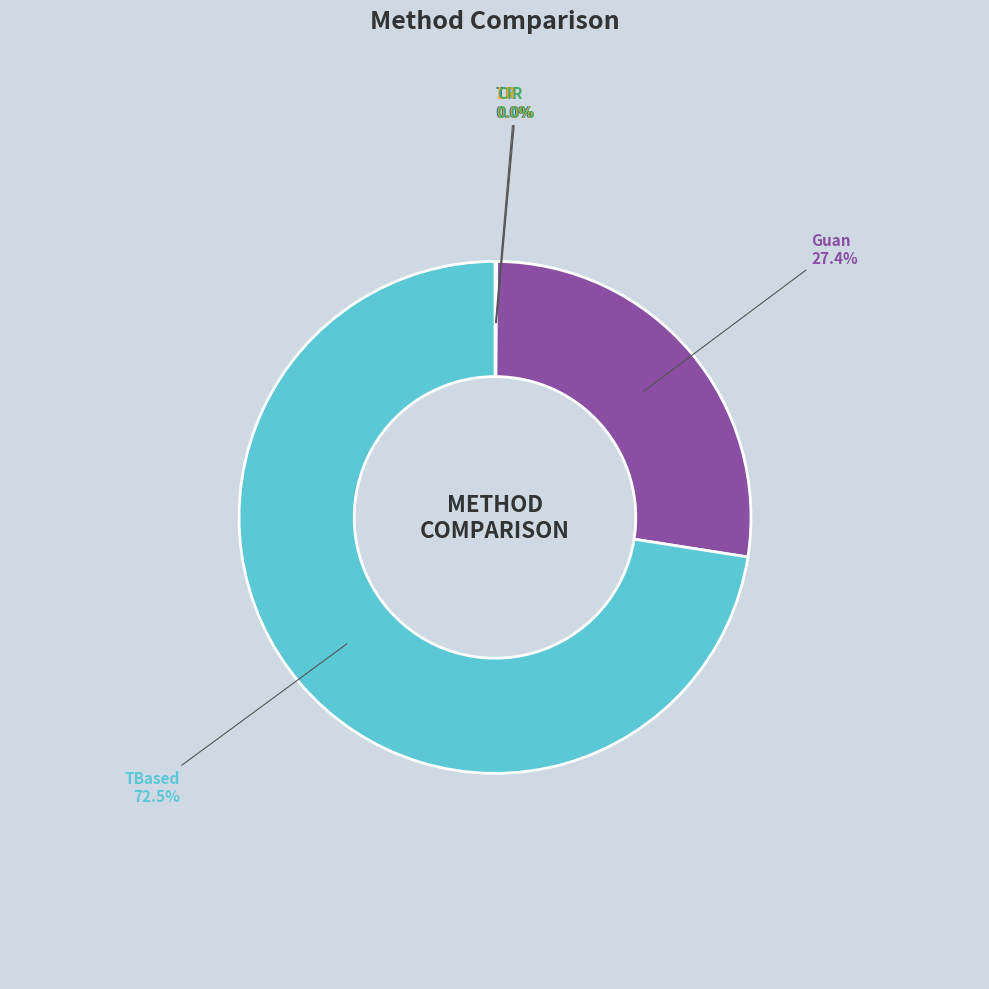

What portion of the pie excludes TR?

100.0%